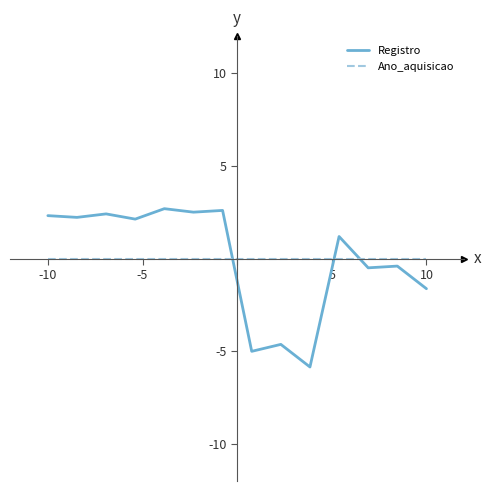

What is the lowest value of the Registro series?

-5.9